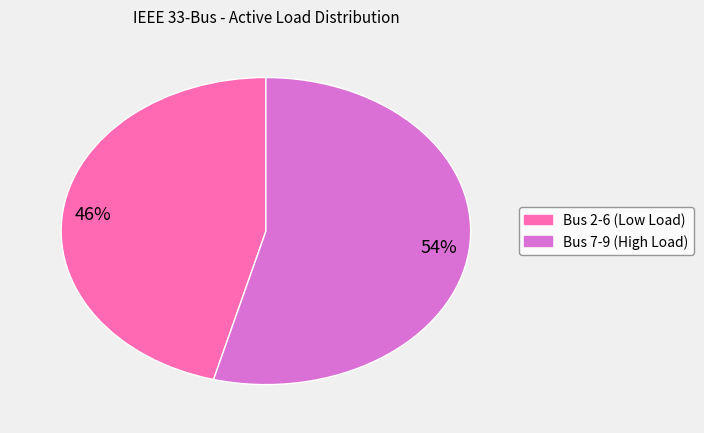

Does any single category account for the majority?

Yes